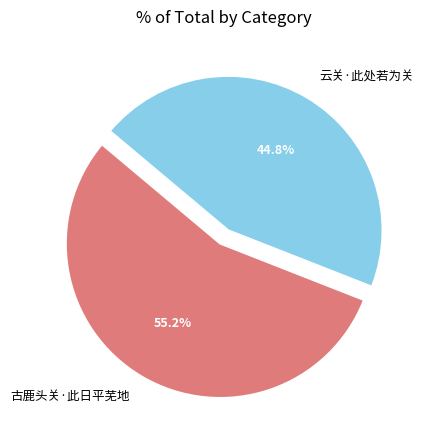

To the nearest percent, what is the average slice percentage?

50%